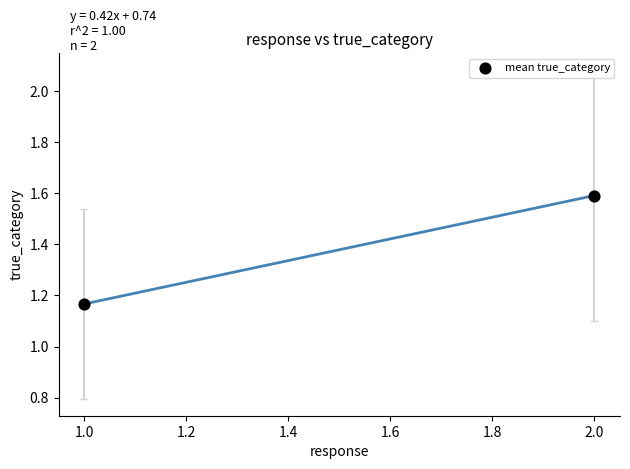

What is the range of Y values (max minus min)?

0.4